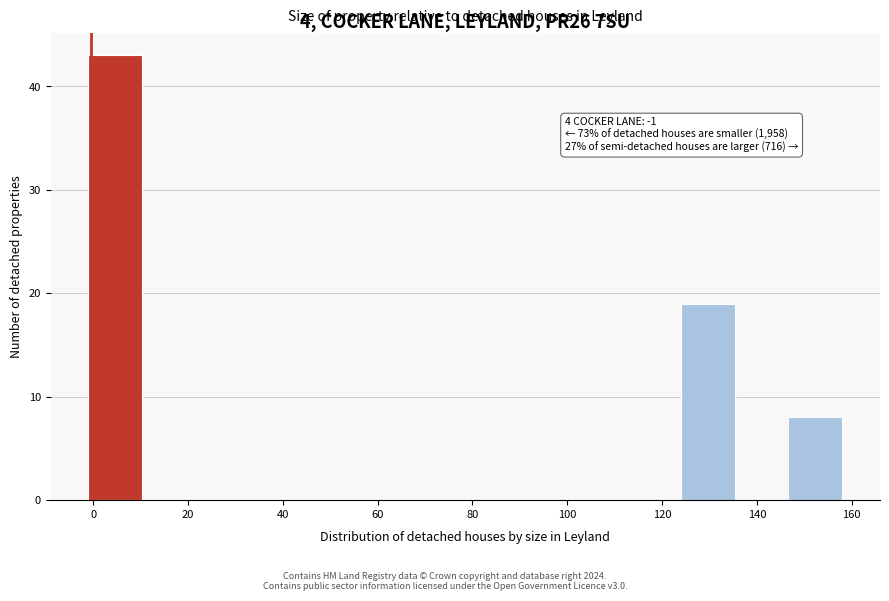

Which range on the x-axis has the tallest bar?

0 to 10